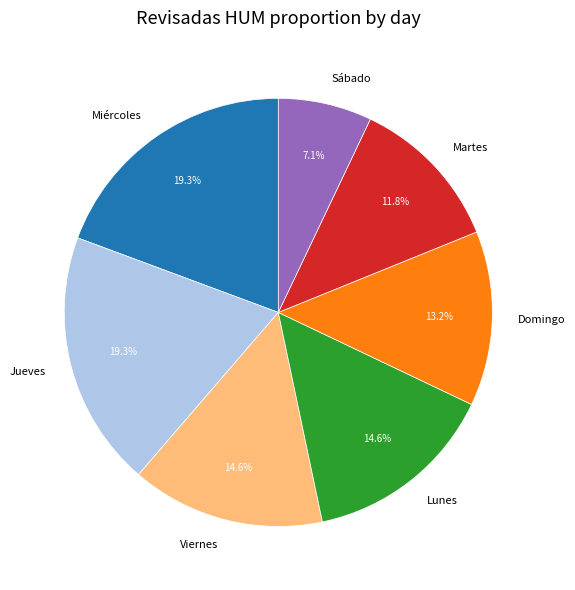

Is the sum of Miércoles and Jueves greater than half?

No